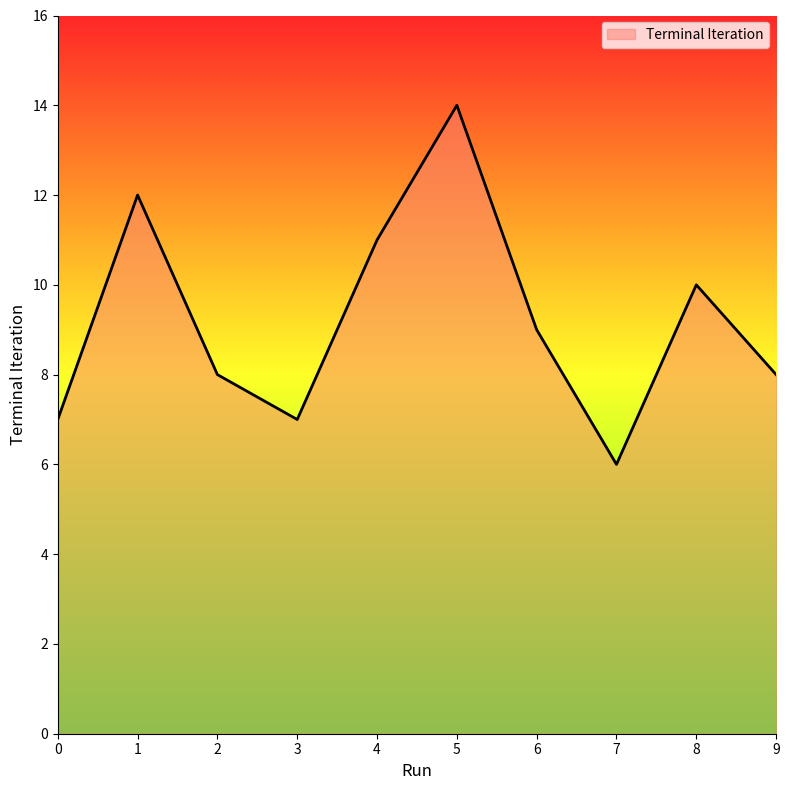

The value at 9 is 8. True or false?

True